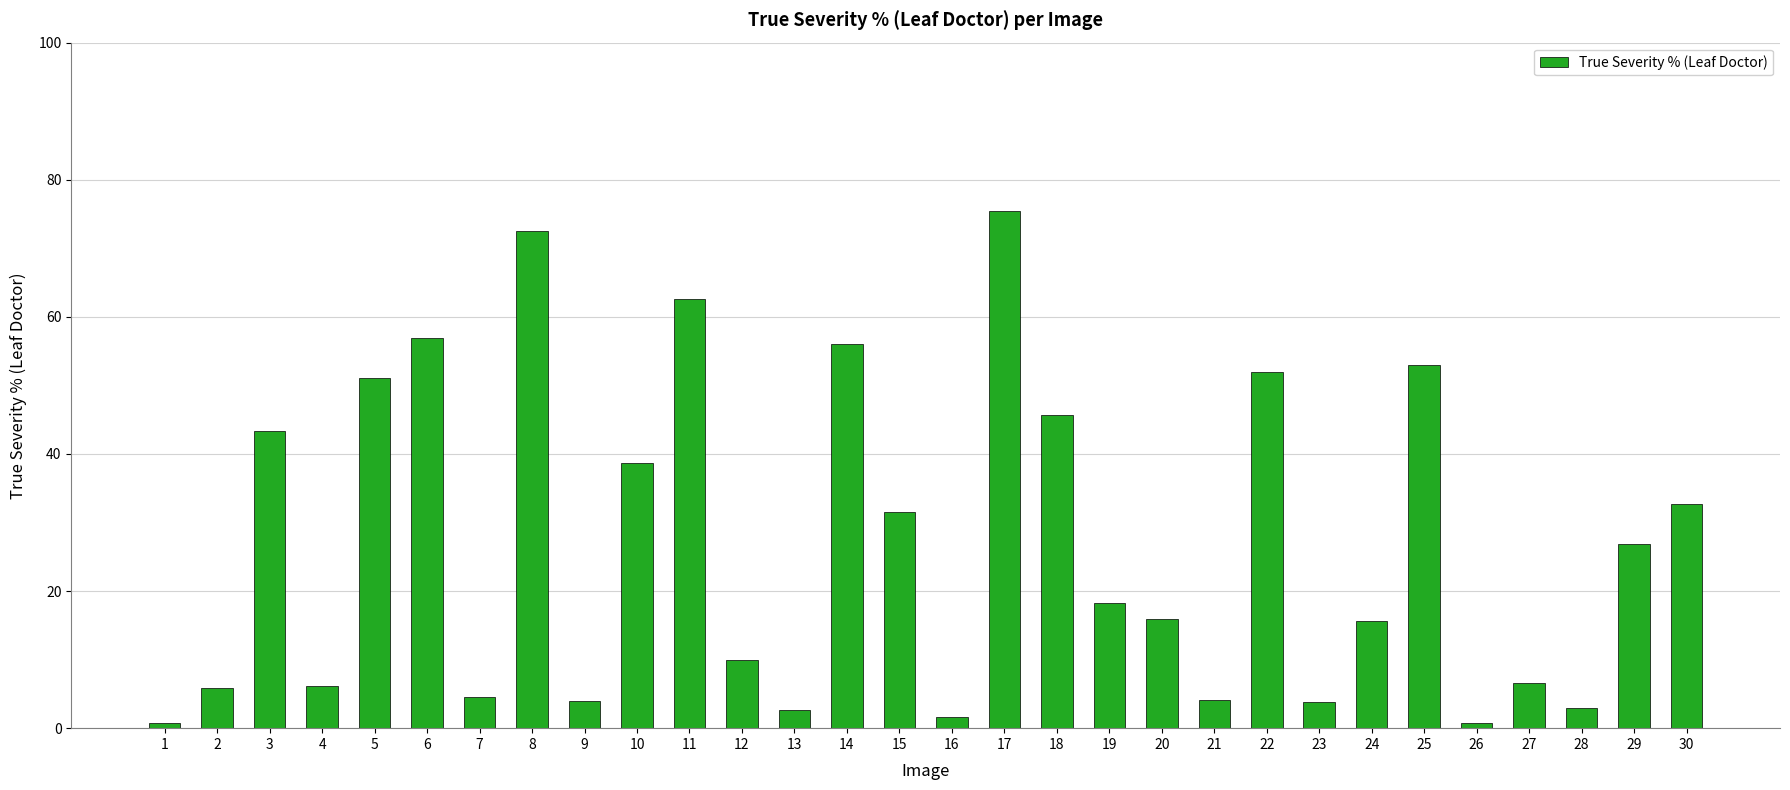

Is it true that the value at 10 is 22.1?

False